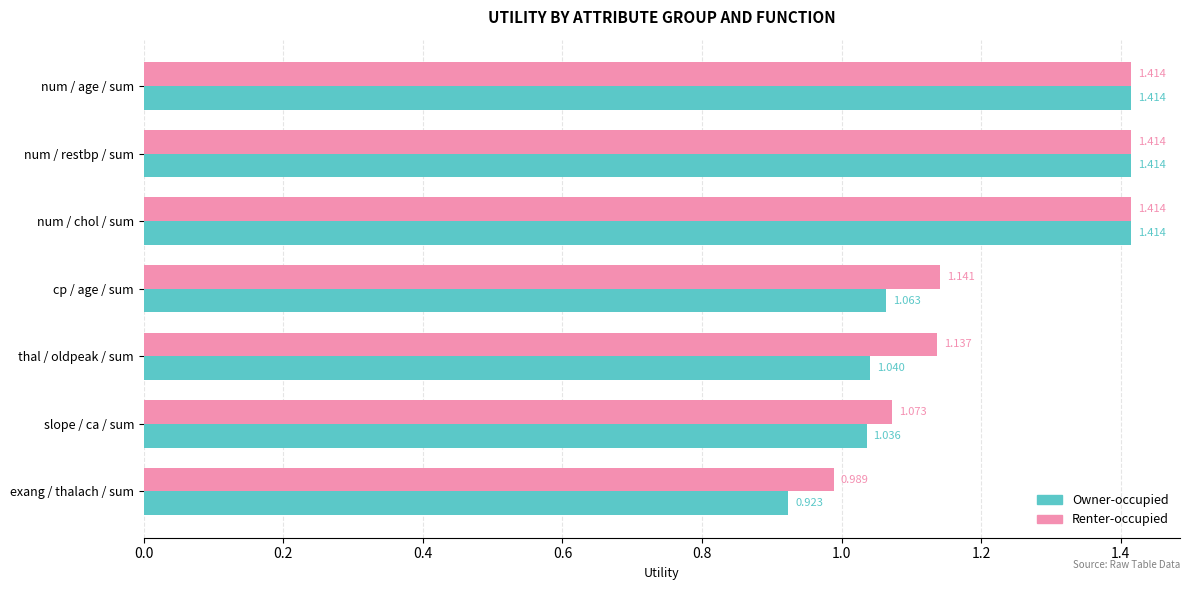

Which category has the lowest value across all series?

exang / thalach / sum